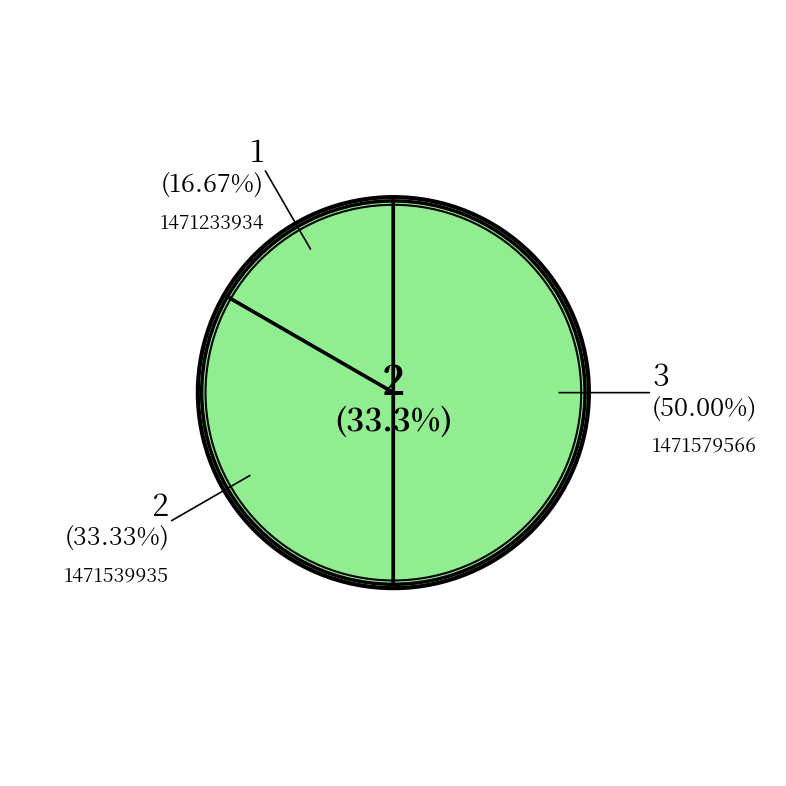

Count the number of slices in the pie.

3